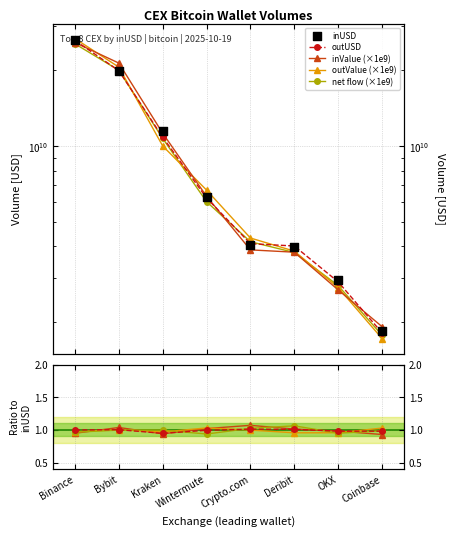

At which category is the sum across all series the highest?

Binance